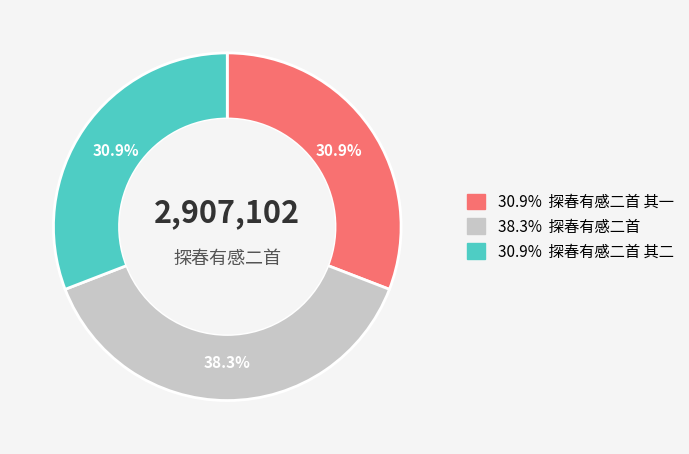

How many slices are in this pie chart?

3